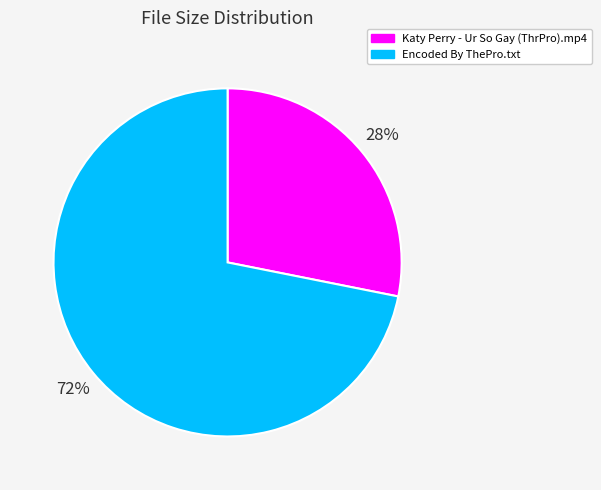

To the nearest percent, what is the difference between the largest and smallest slice percentages?

44%